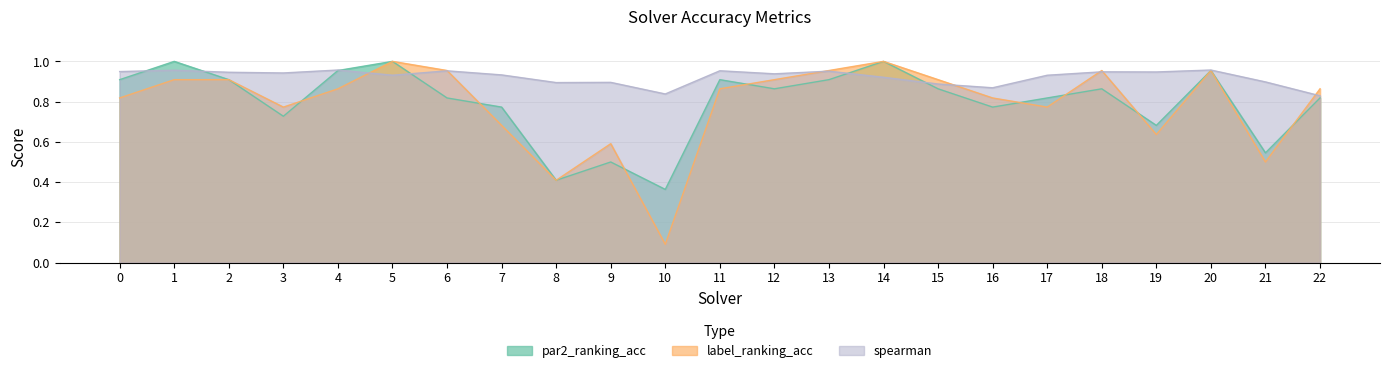

At which label does label_ranking_acc reach its minimum?

10